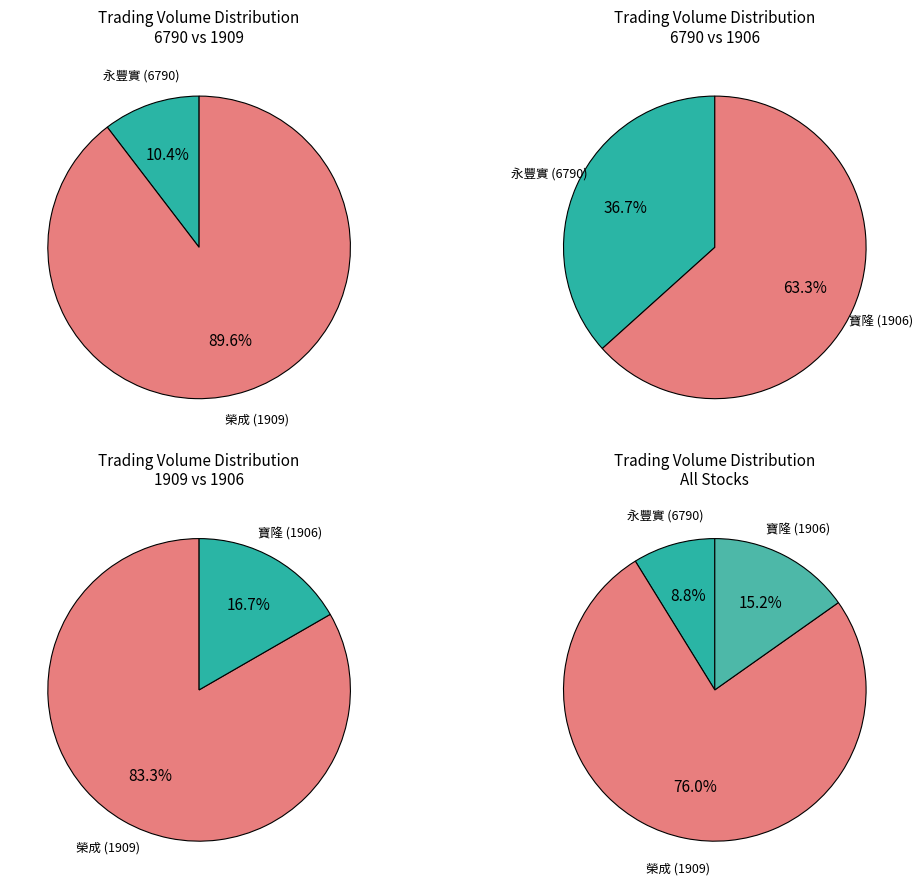

Which has a higher value, 1906 or 6790?

1906